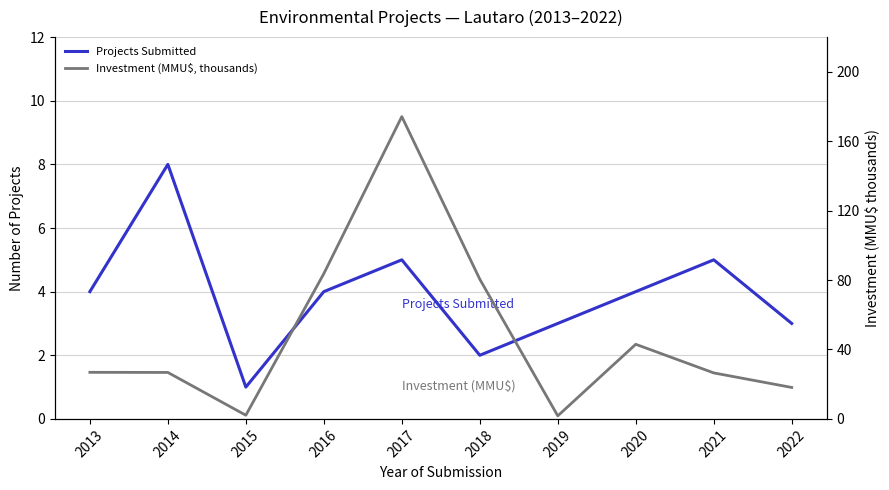

Which category has the highest value in the Investment (MMU$, thousands) series?

2017